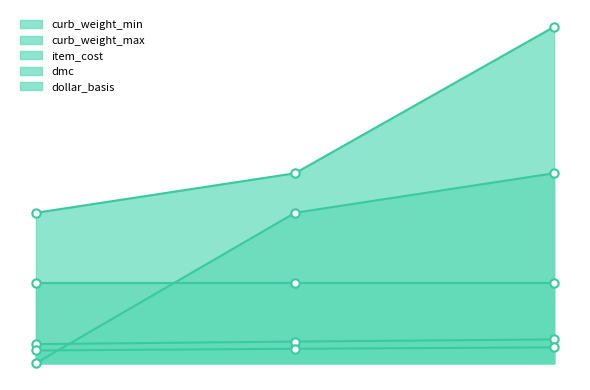

What is the sum of the item_cost values at 0 and 1?

1027.5